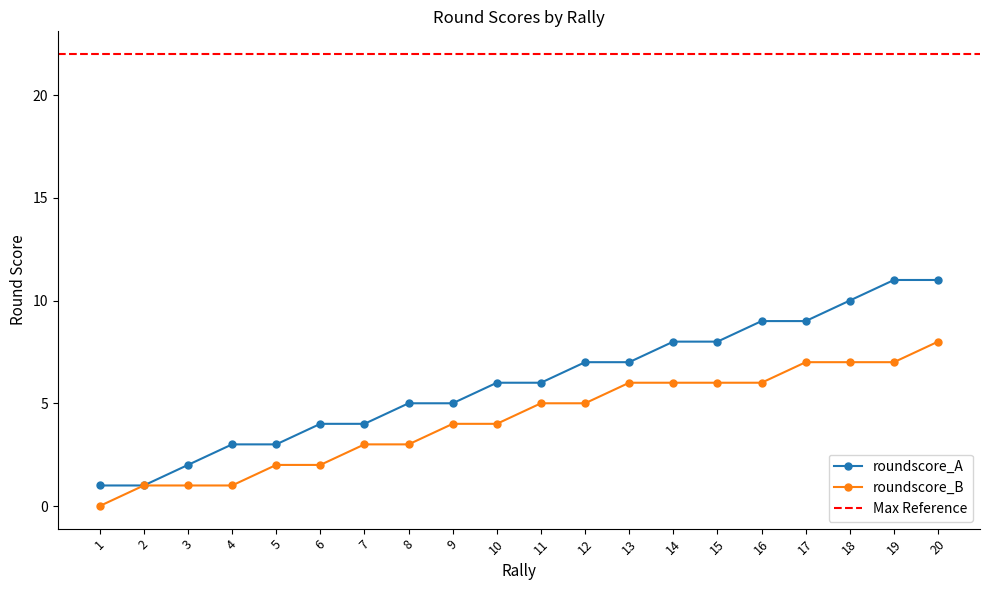

What is the value of the 13th point from the left?

7